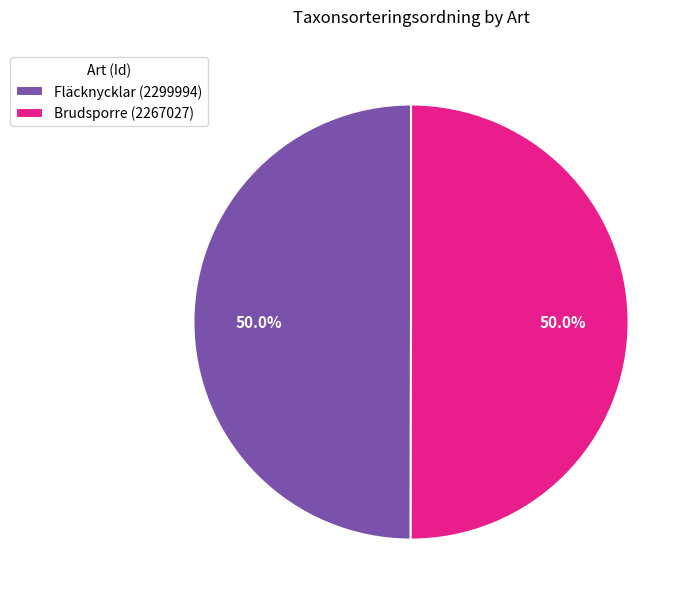

Do Fläcknycklar (2299994) and Brudsporre (2267027) together represent more than half of the pie?

Yes